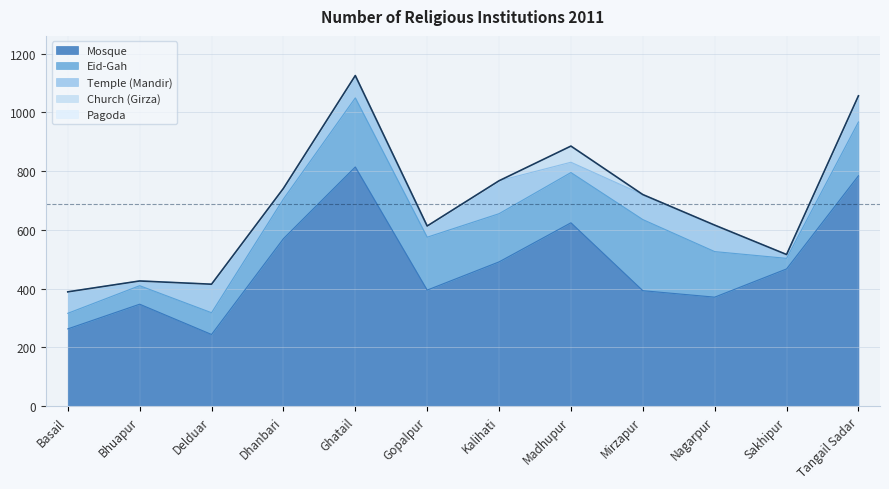

What are all the series names shown in the legend?

Mosque, Eid-Gah, Temple (Mandir), Church (Girza), Pagoda